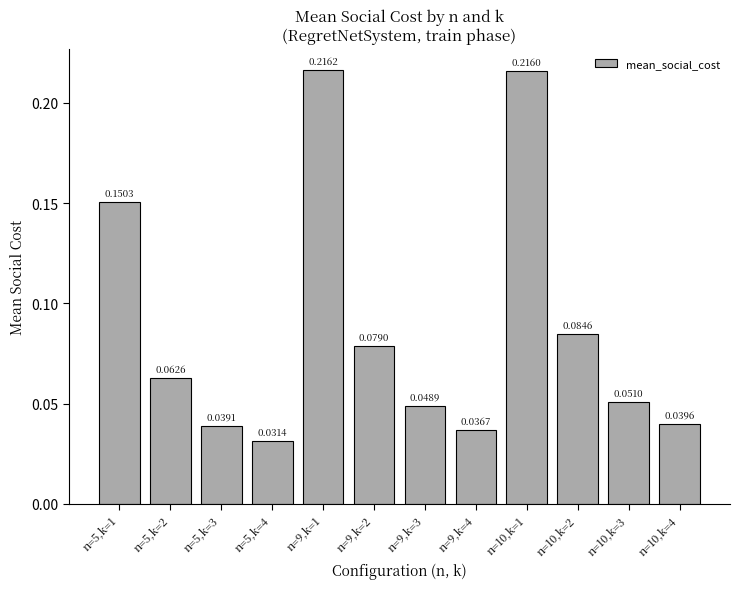

Where is the data nearest to the value 0?

n=5,k=4